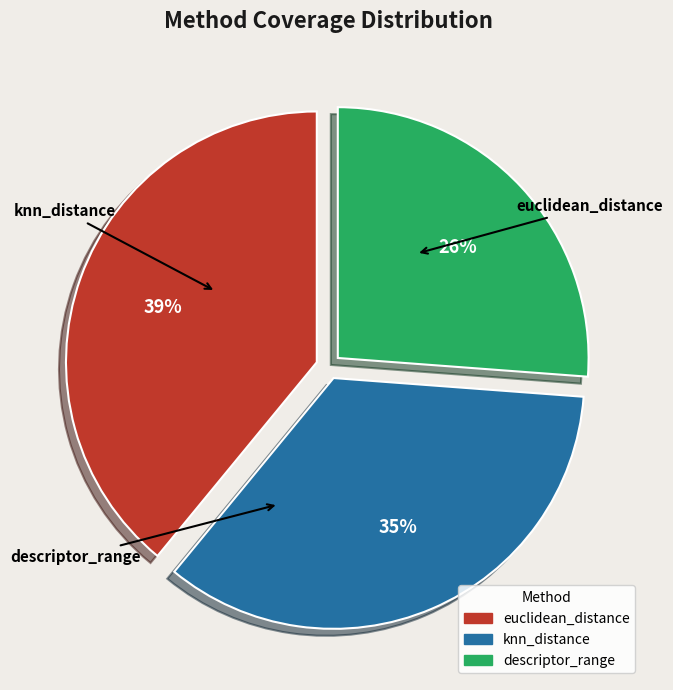

How many slices are in this pie chart?

3